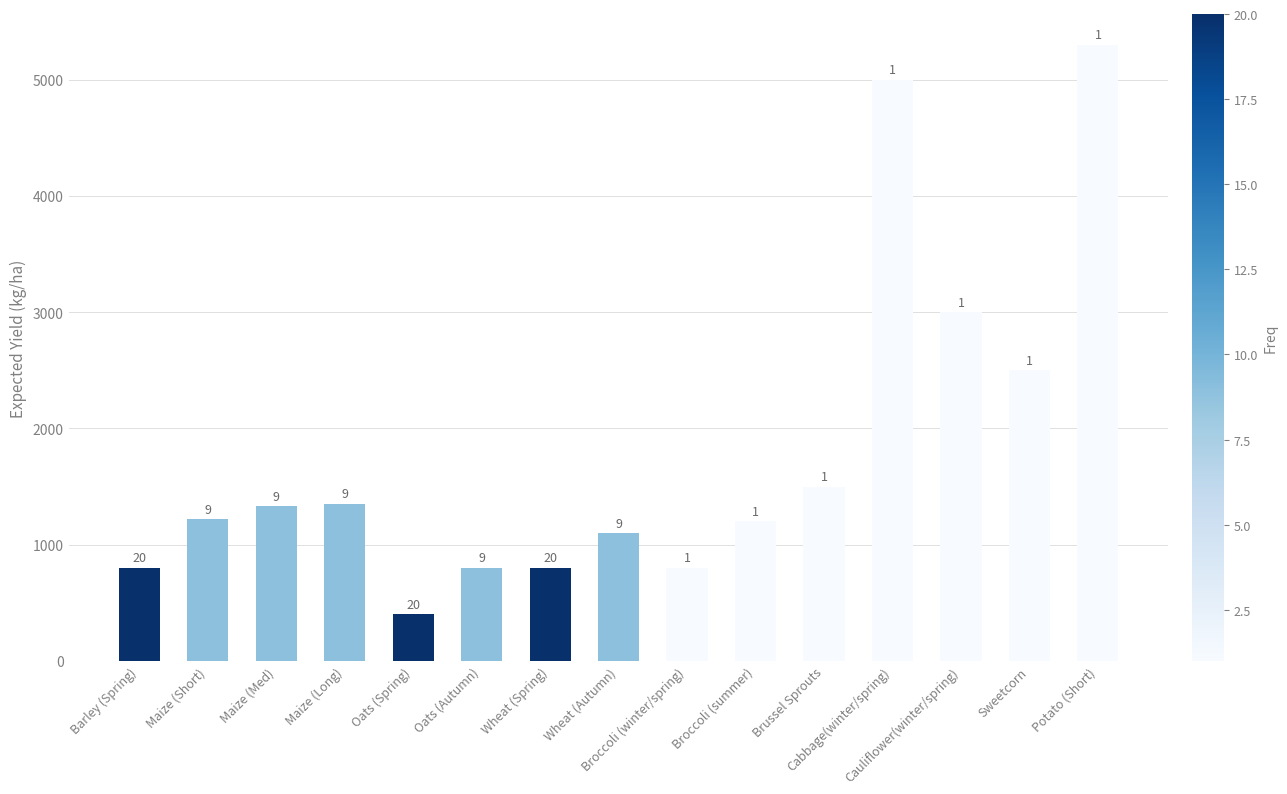

Are the bars grouped side by side (vs. stacked)?

No